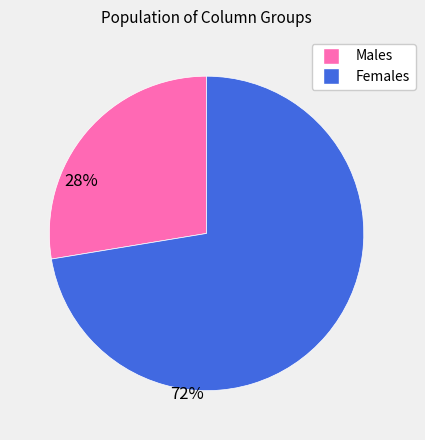

Is there a majority slice in this chart?

Yes